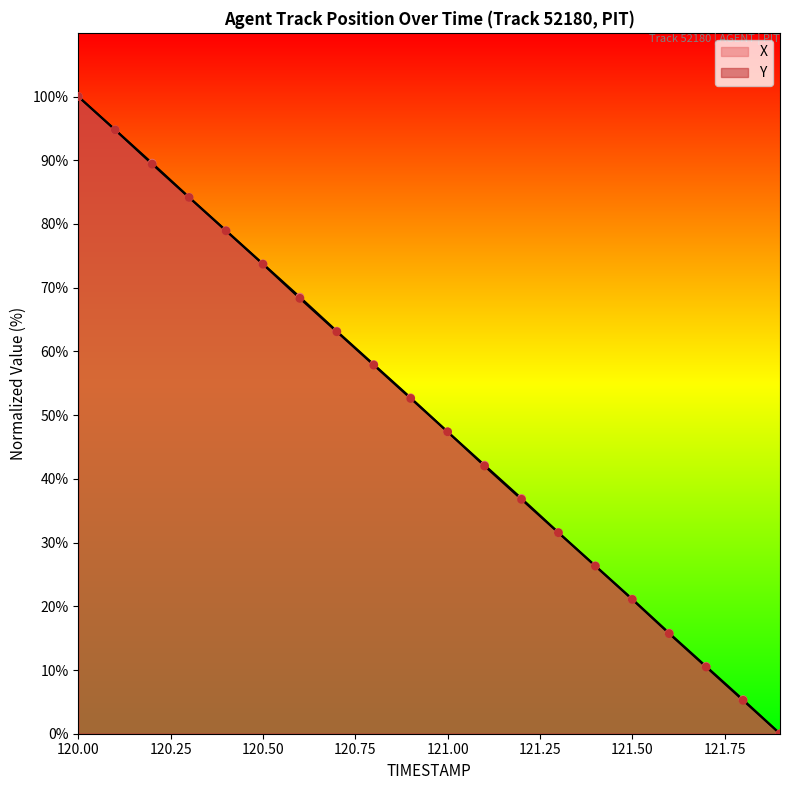

What is the total value across all series at 120.2?

178.9